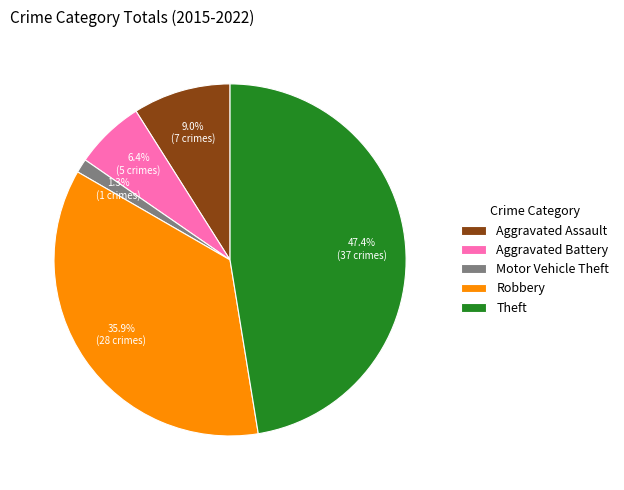

Does Theft represent more than half of the total?

No